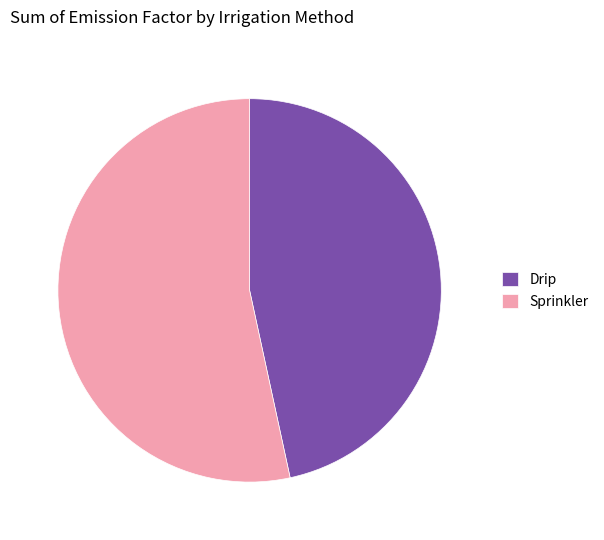

Is it true that Sprinkler is 66% of the pie?

False